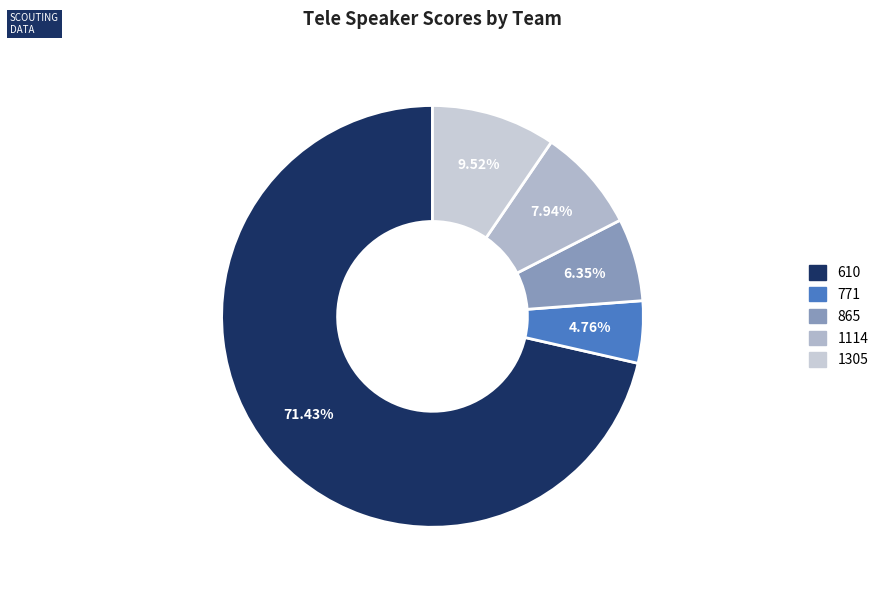

Count the number of slices in the pie.

5